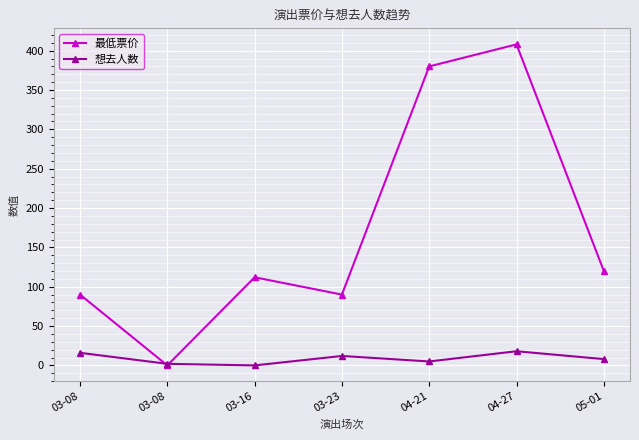

What is the label of the 3rd point from the right?

04-21